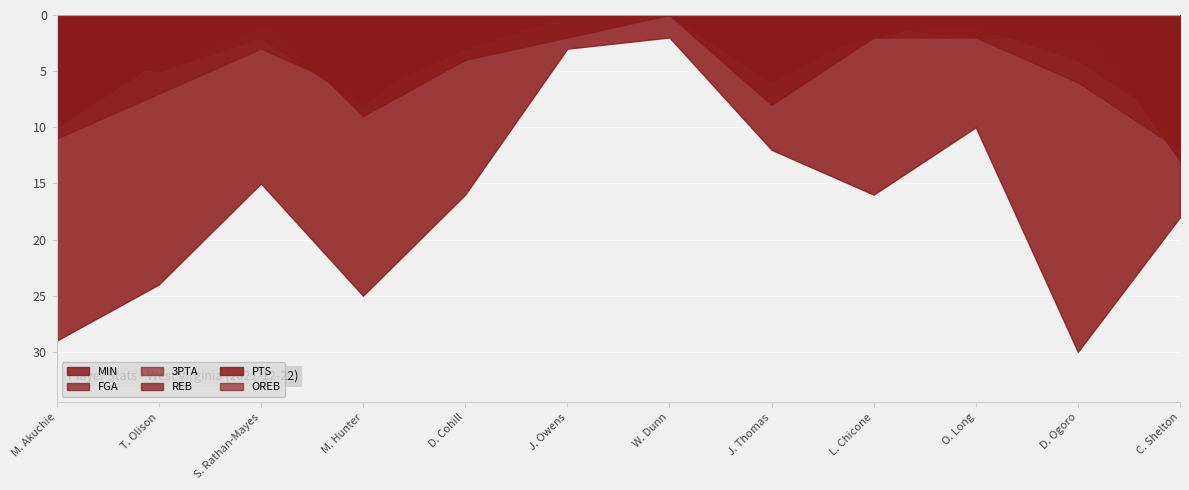

True or false: MIN and OREB cross at least once.

False